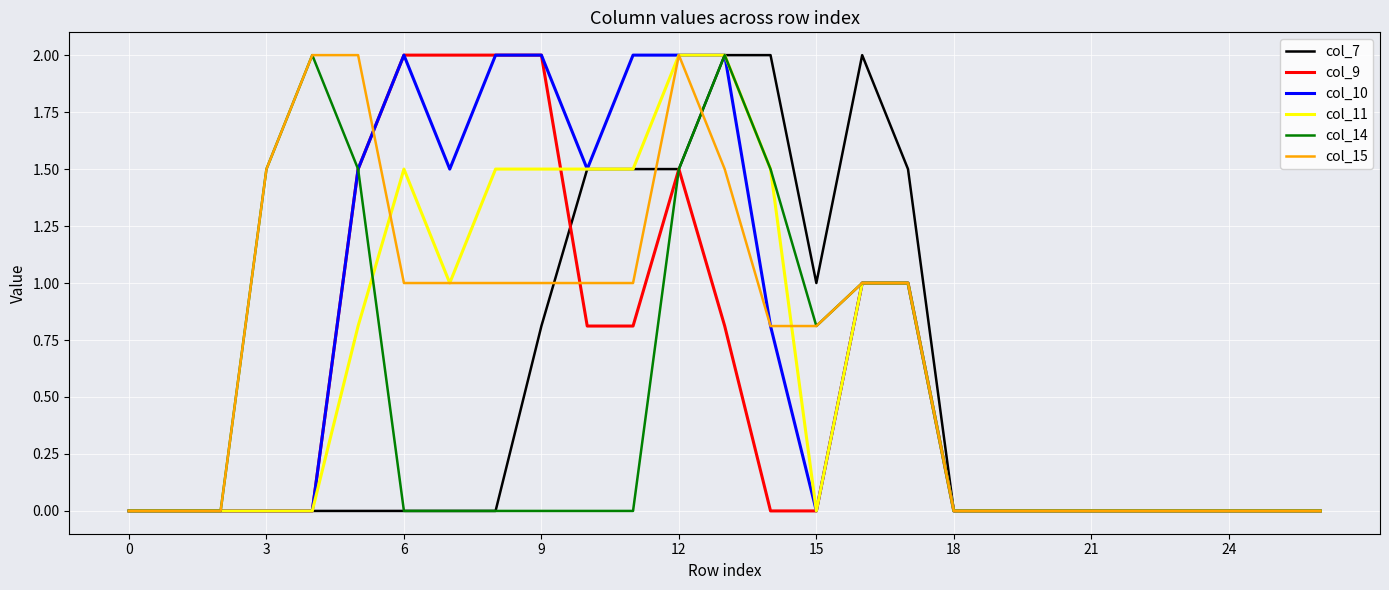

Does the chart have visible grid lines?

Yes